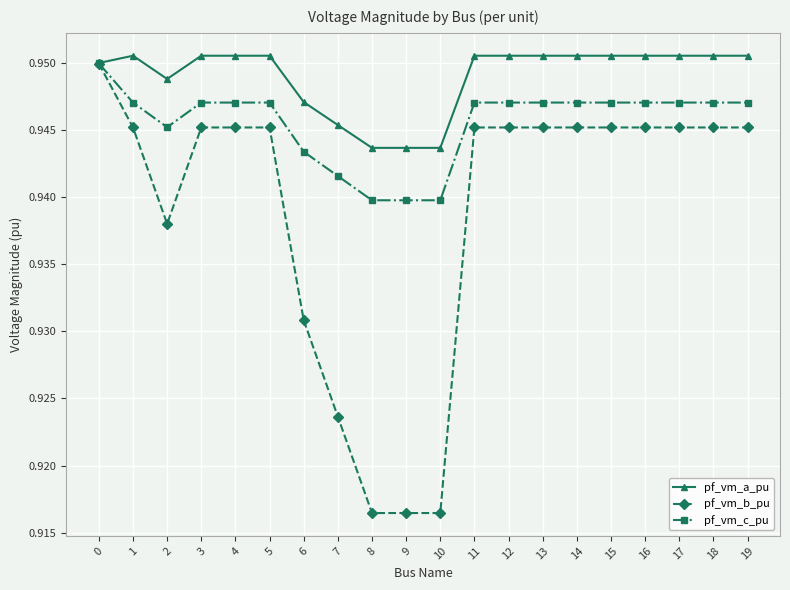

At which category does pf_vm_a_pu reach its first local valley?

2